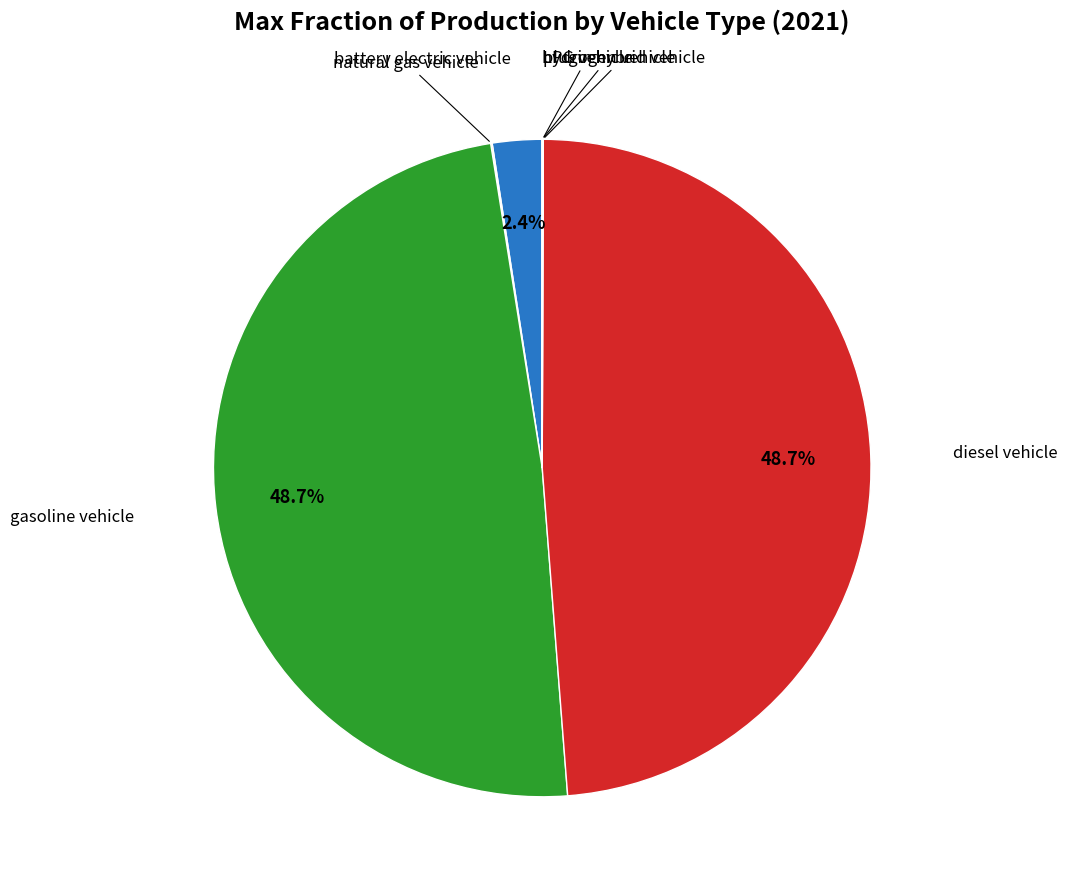

Is there a majority slice in this chart?

No